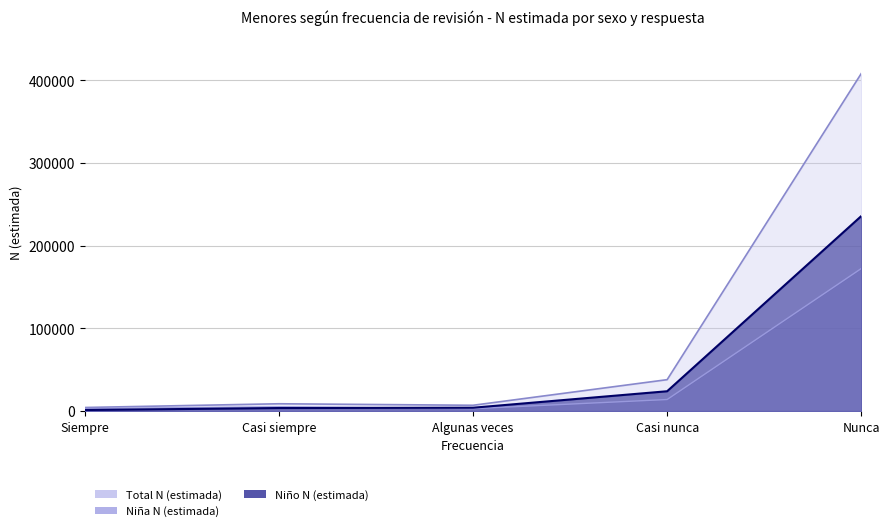

What are all the series names shown in the legend?

Niña N (estimada), Niño N (estimada), Total N (estimada)